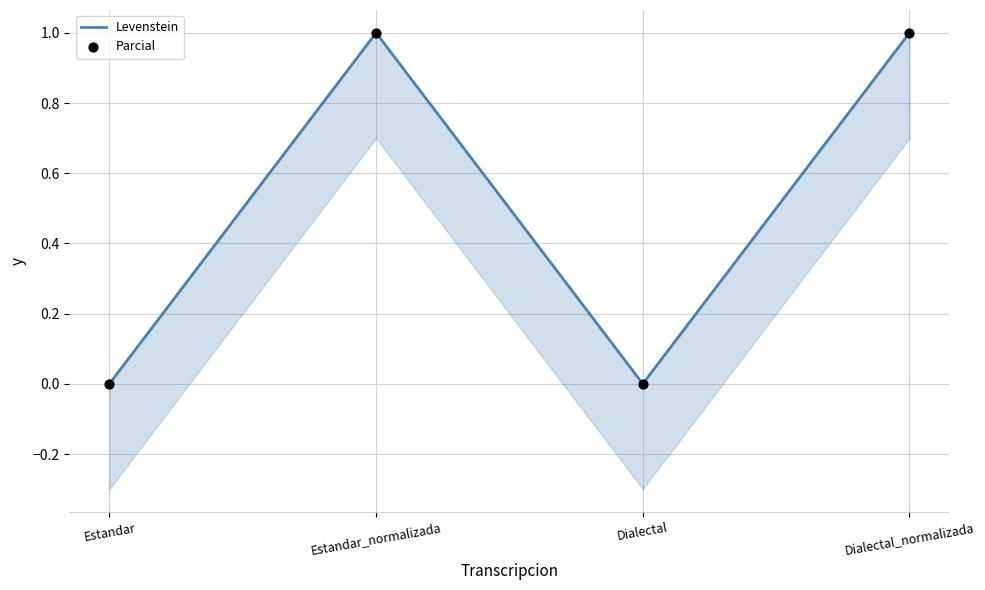

Which series has the widest spread of Y values?

Parcial